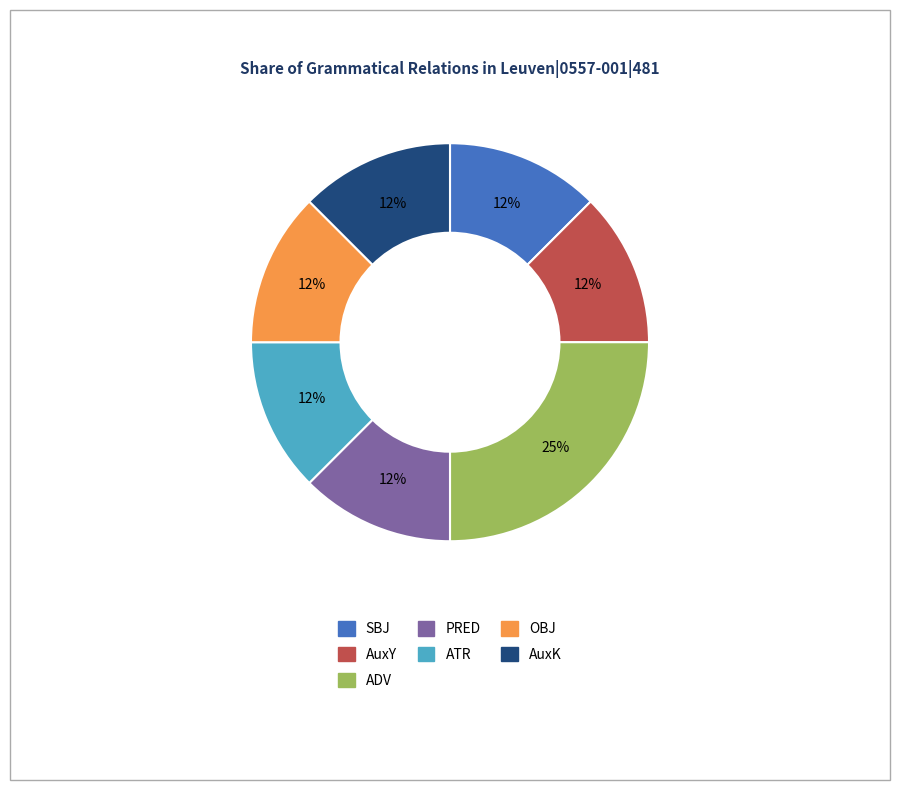

Do PRED and SBJ together represent more than half of the pie?

No